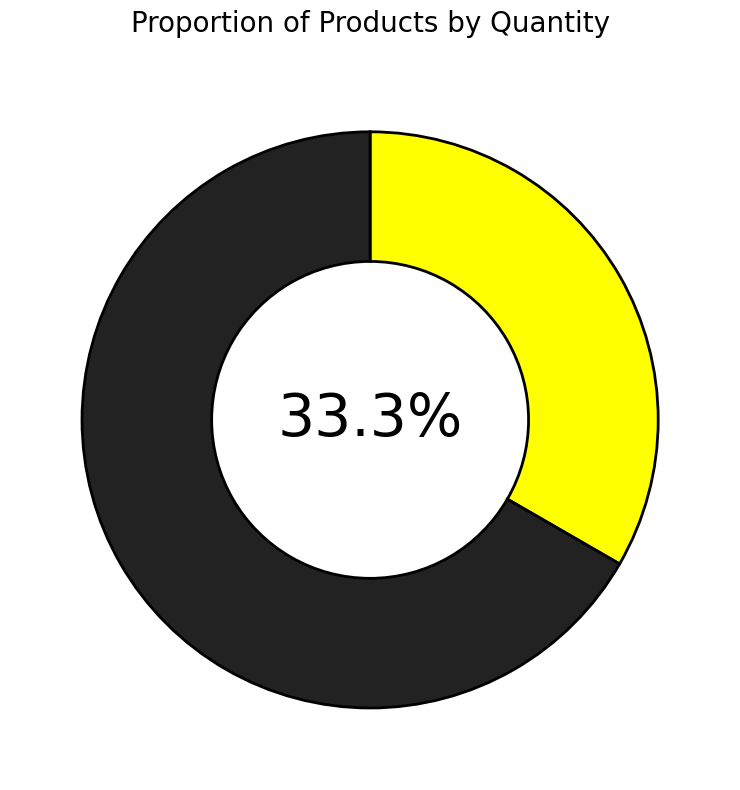

Does any single category account for the majority?

Yes